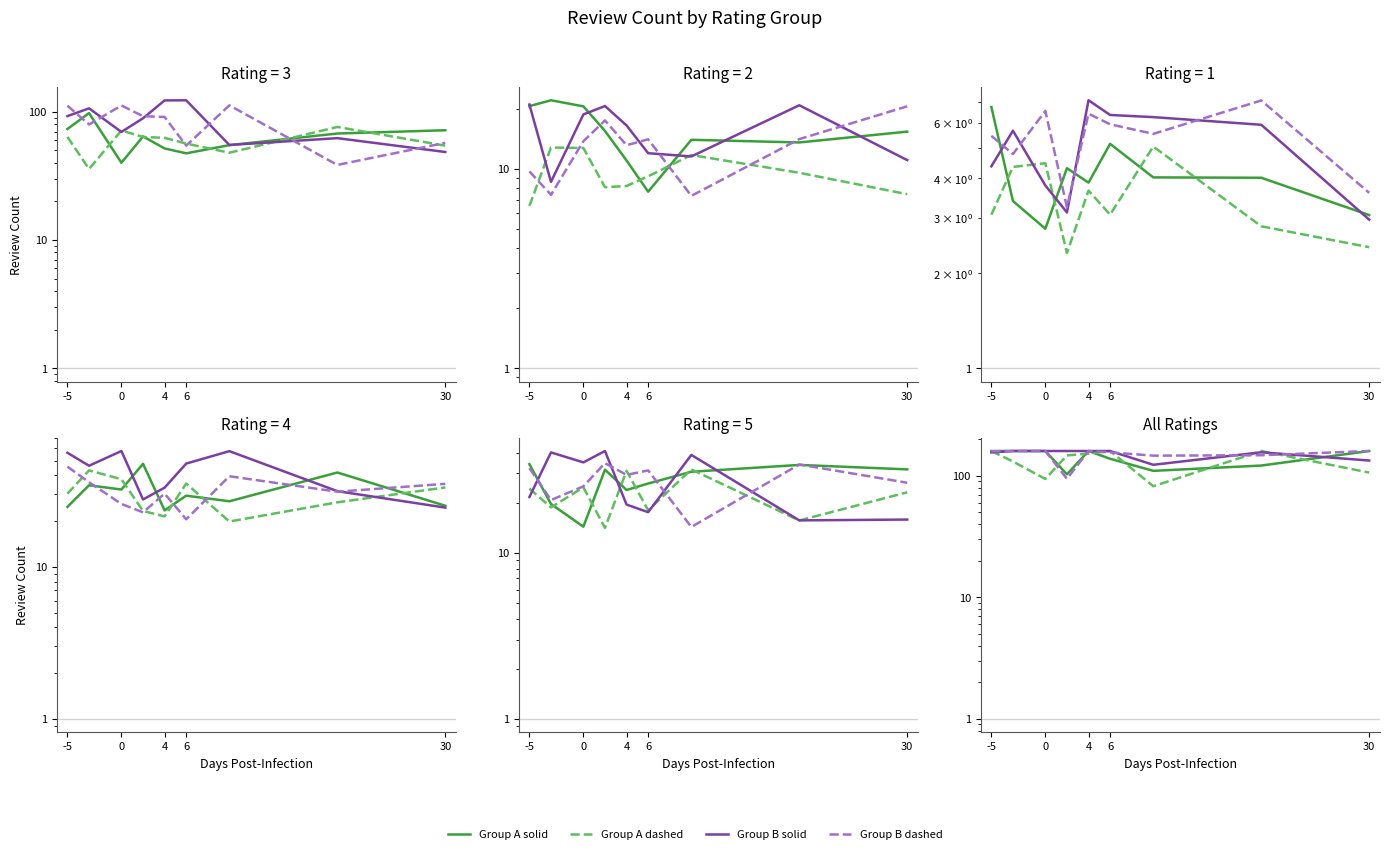

Which series changed the most between 5 and 6?

Group A dashed